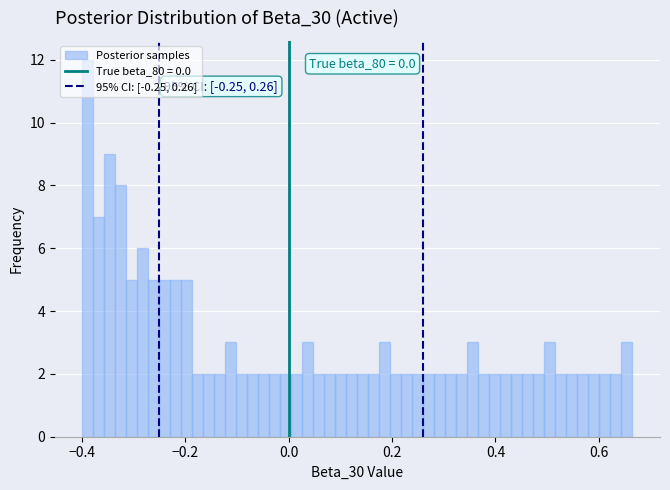

Around what value on the x-axis is the tallest bar? Give the approximate position of its centre, as read against the axis.

-0.38